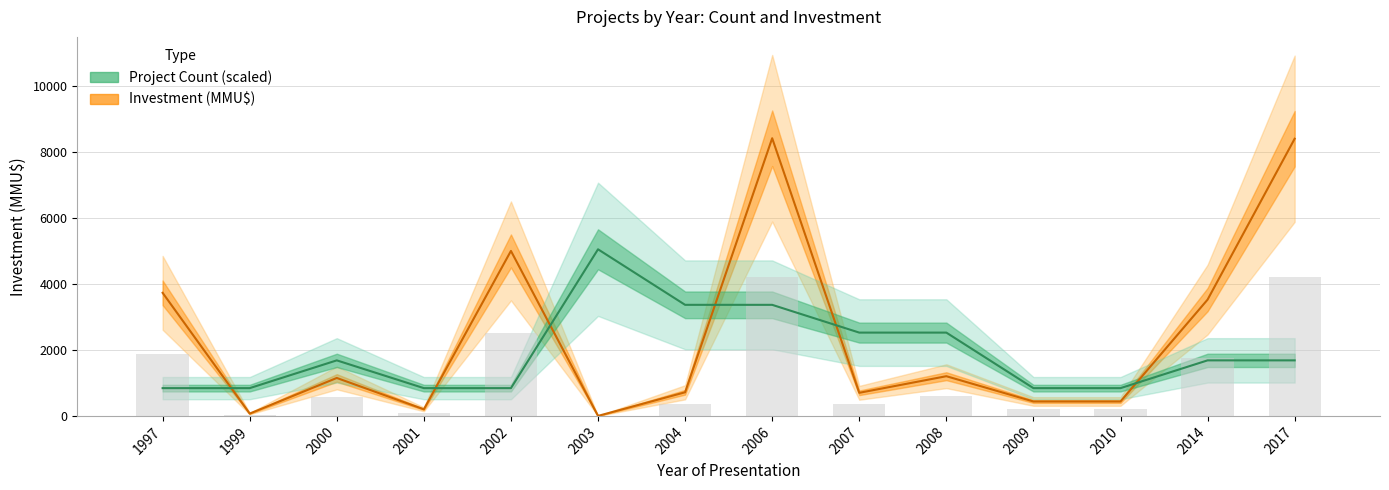

What is the sum of the Count values at 2008 and 1997?

3366.0